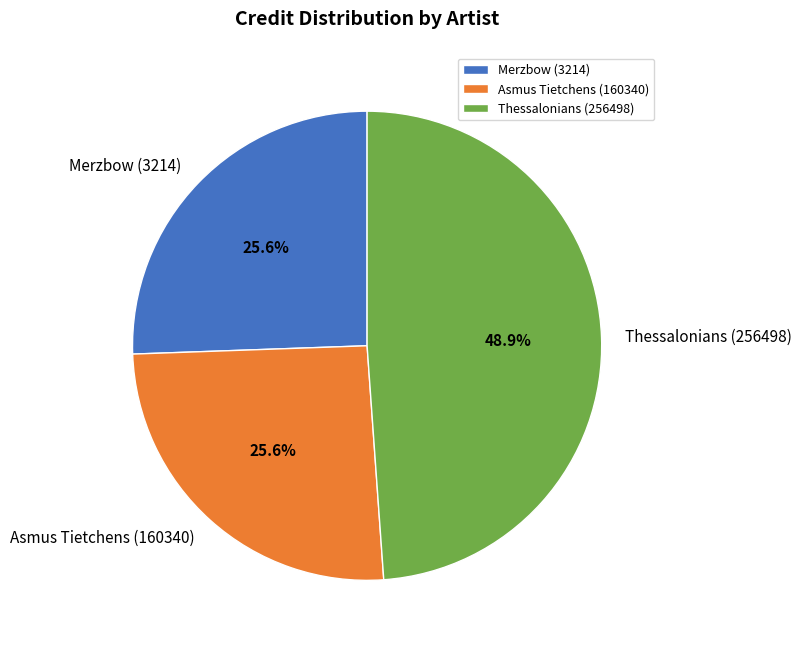

Combined, what portion of the pie is Merzbow (3214) and Asmus Tietchens (160340)?

51.1%